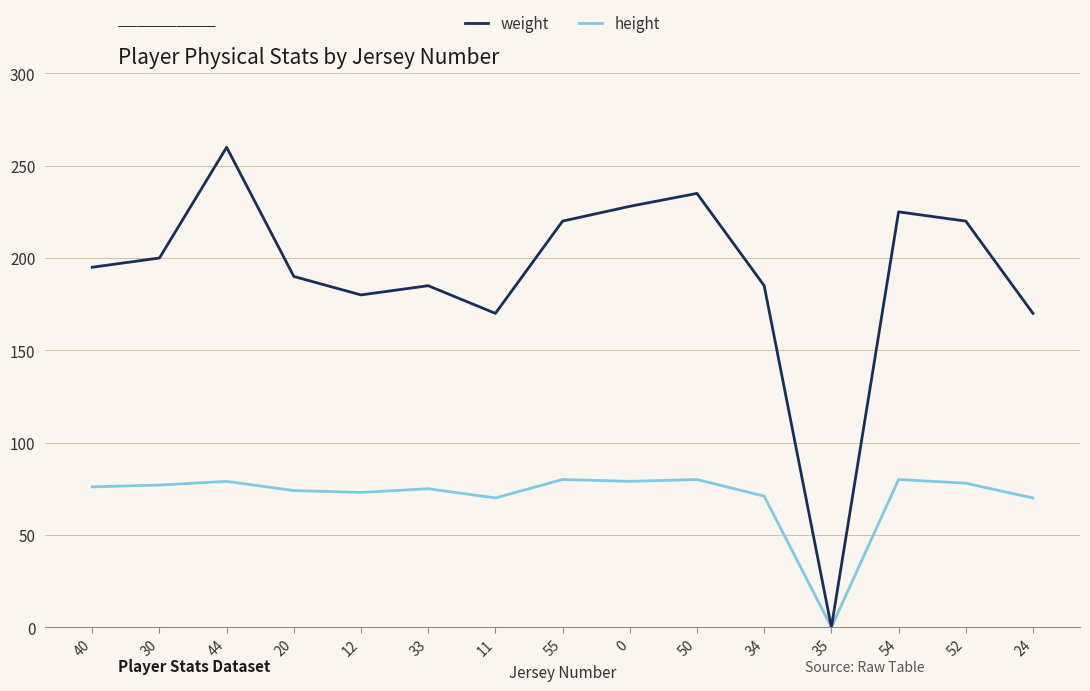

At how many categories does at least one series exceed 85?

14